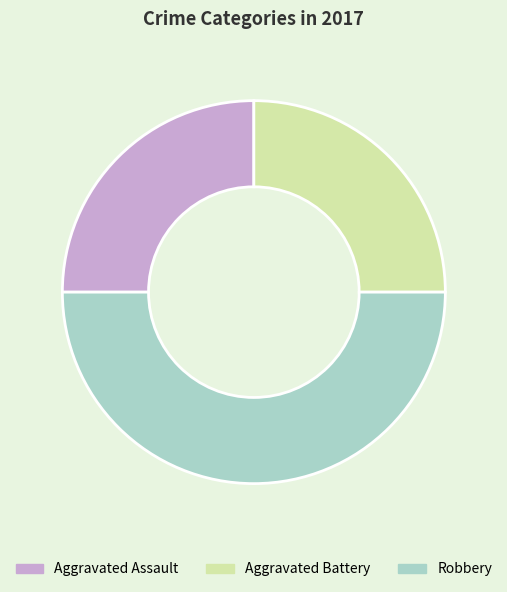

What is the ratio of the value at Aggravated Battery to the value at Robbery?

0.5